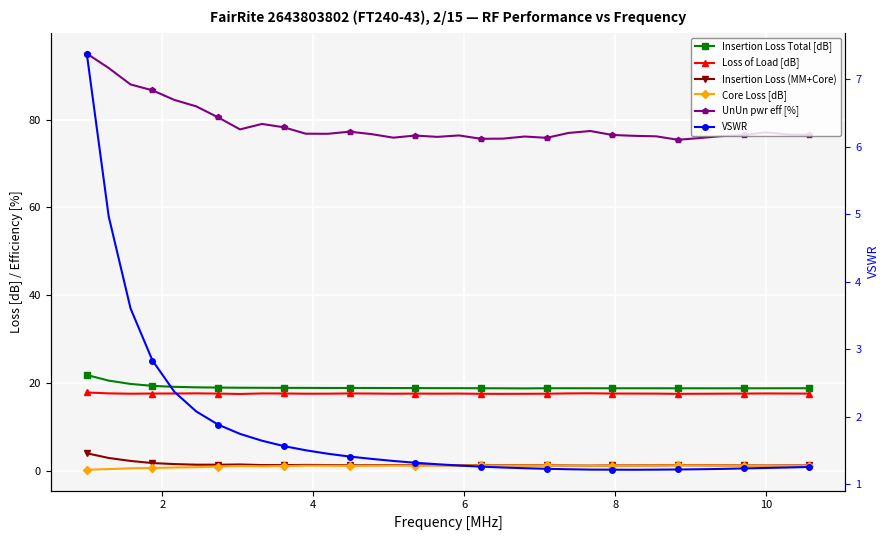

How many lines are shown in the chart?

6